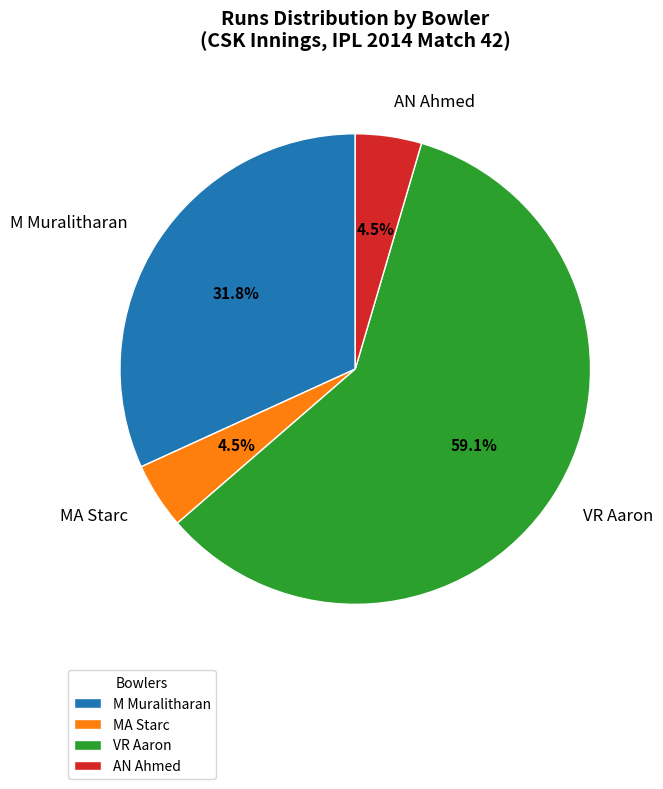

Between M Muralitharan and VR Aaron, which is larger?

VR Aaron